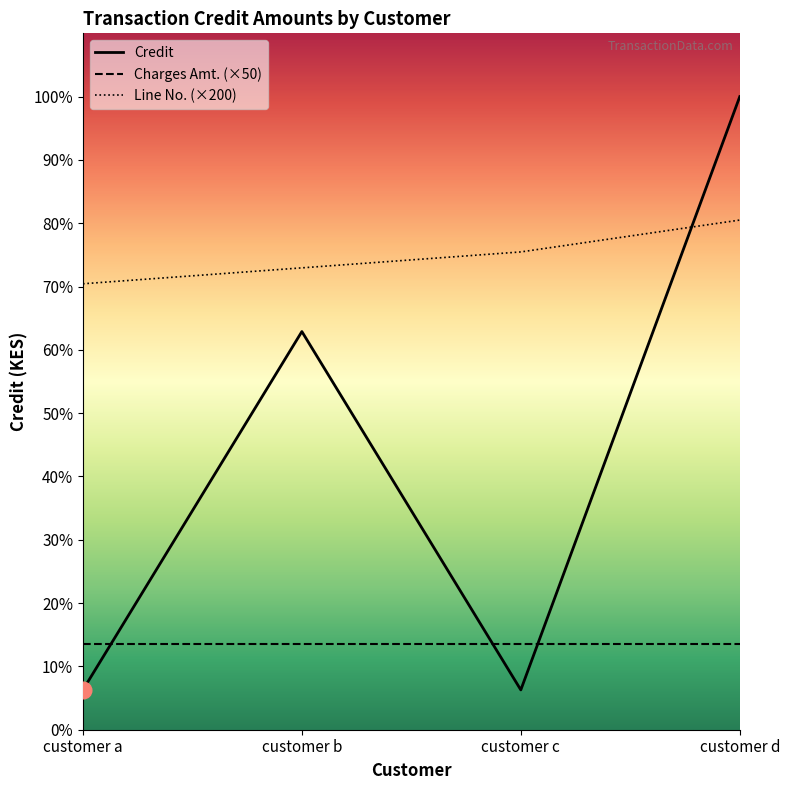

True or false: Line No. has more than 0 interior local peaks.

False